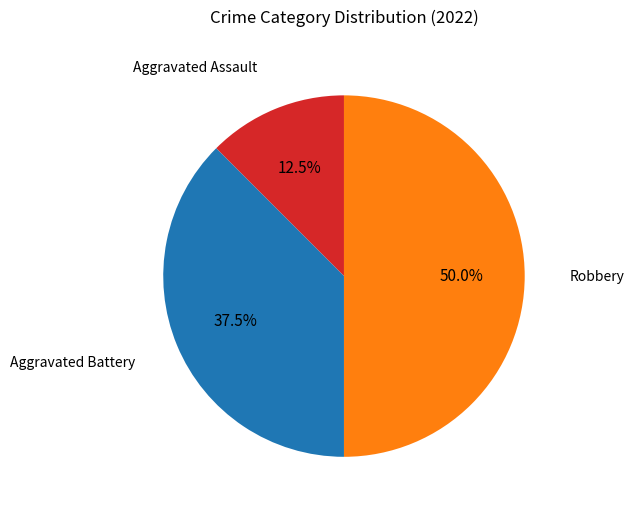

How many segments does this pie chart have?

3